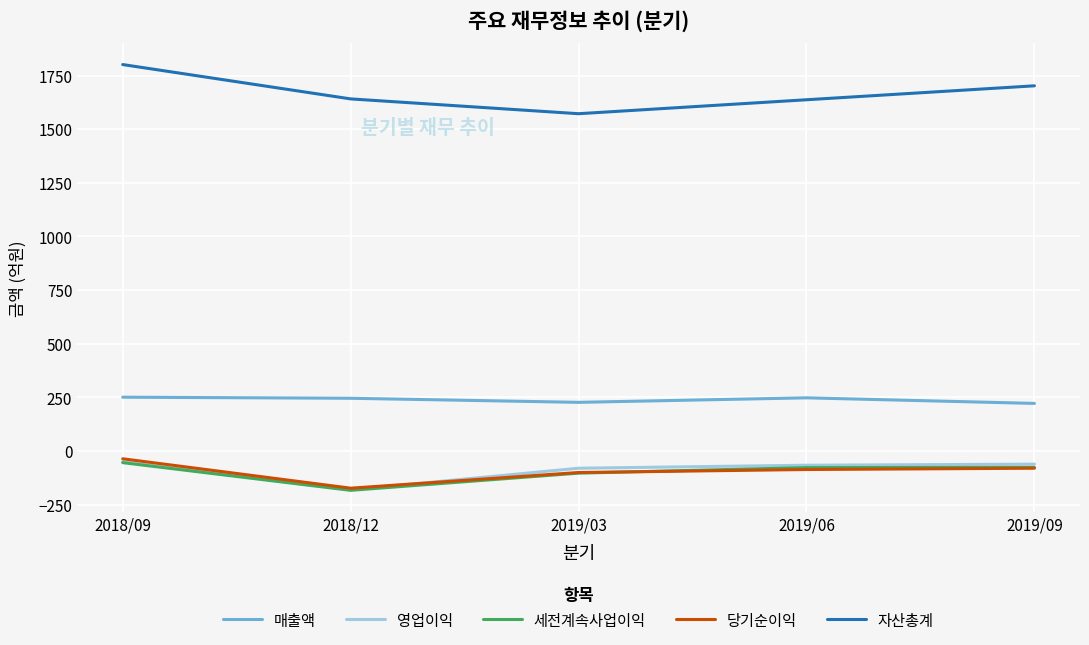

True or false: 세전계속사업이익 and 자산총계 cross at least once.

False